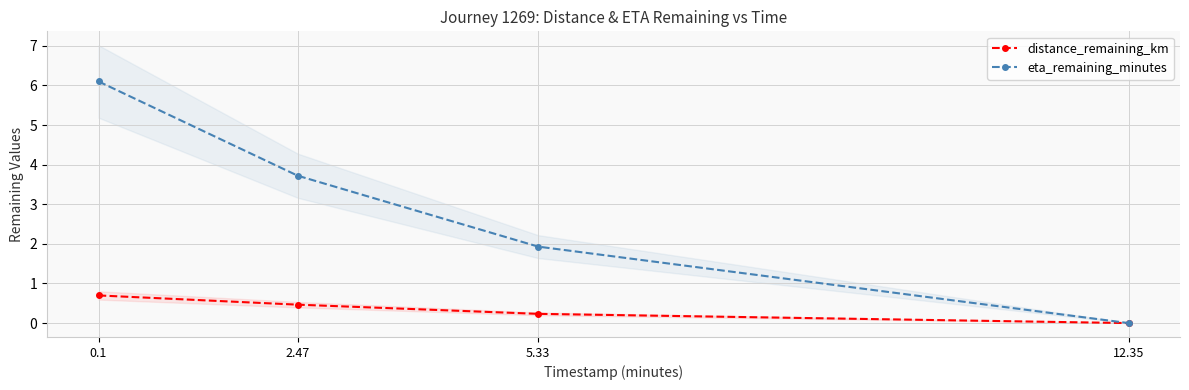

What is the average value of the eta_remaining_minutes series?

2.9